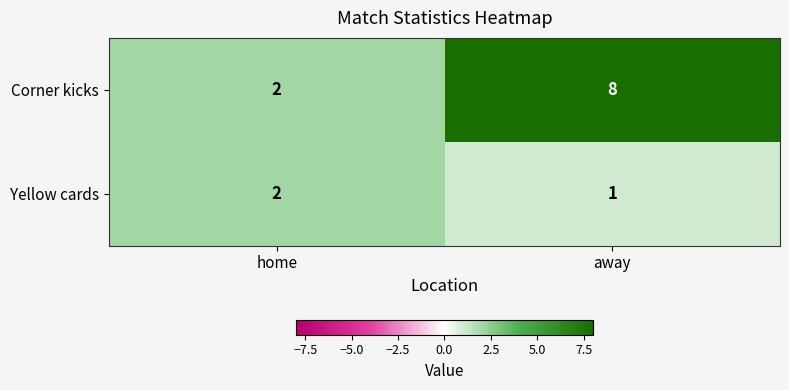

Reading right to left, list all the values displayed in this chart.

Corner kicks: away=8	home=2
Yellow cards: away=1	home=2